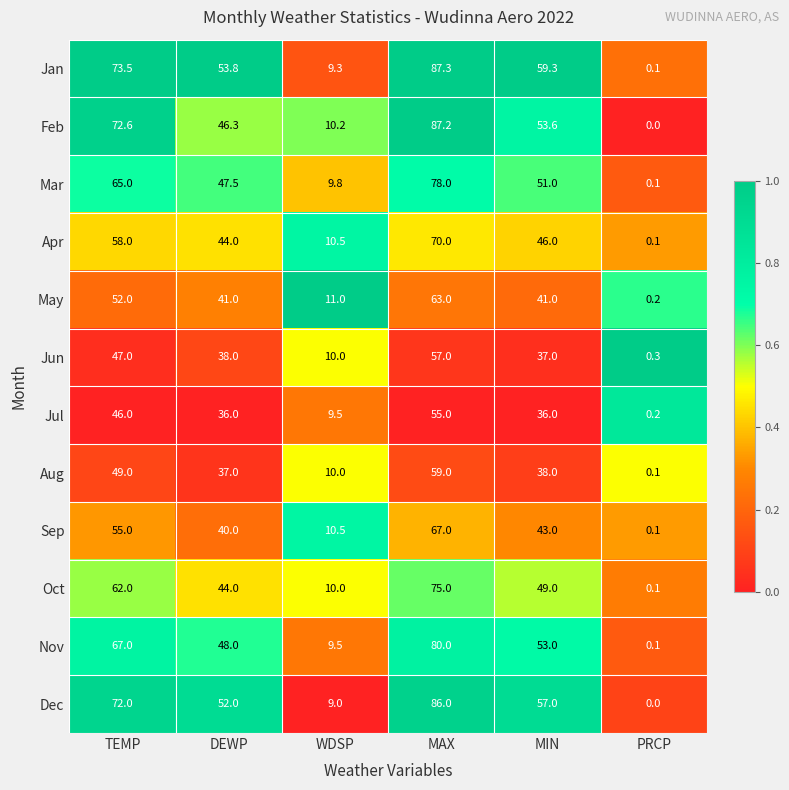

Is it true that Oct equals 62.0 at TEMP?

True